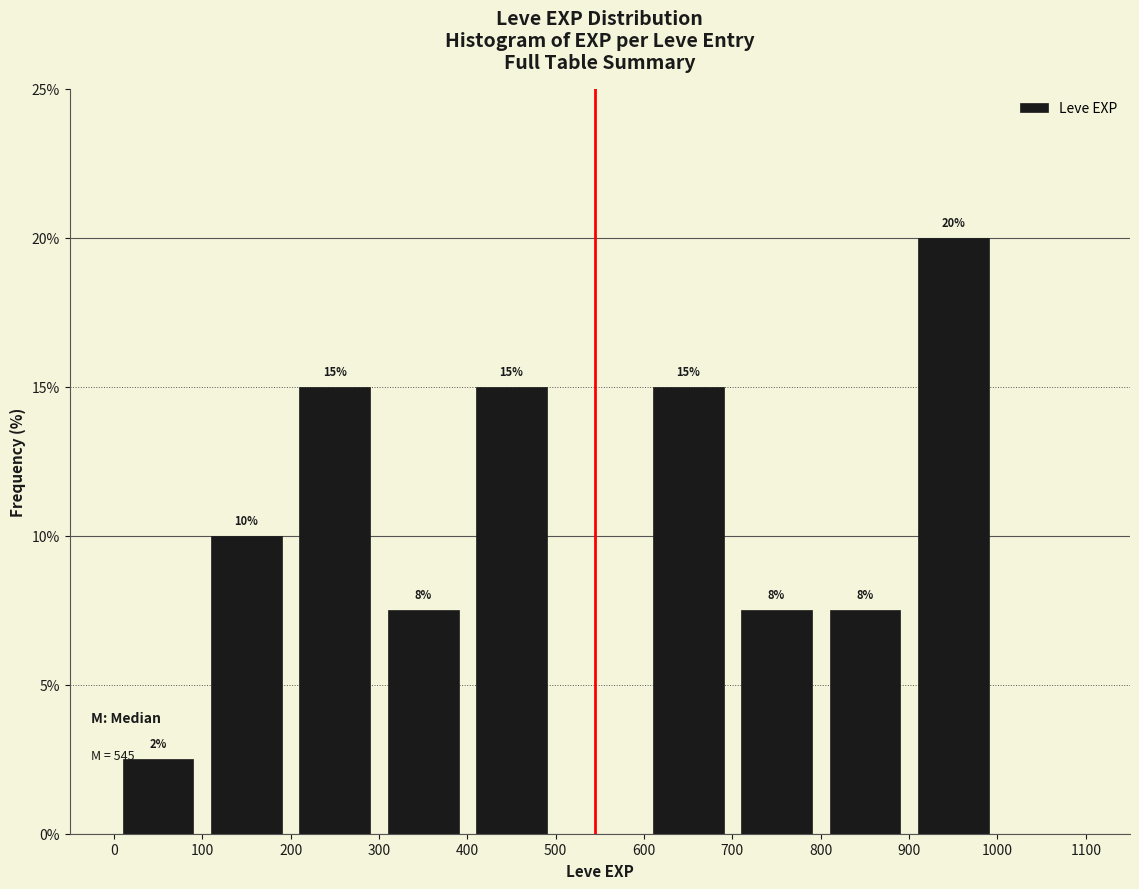

Which range on the x-axis has the tallest bar?

900 to 1000